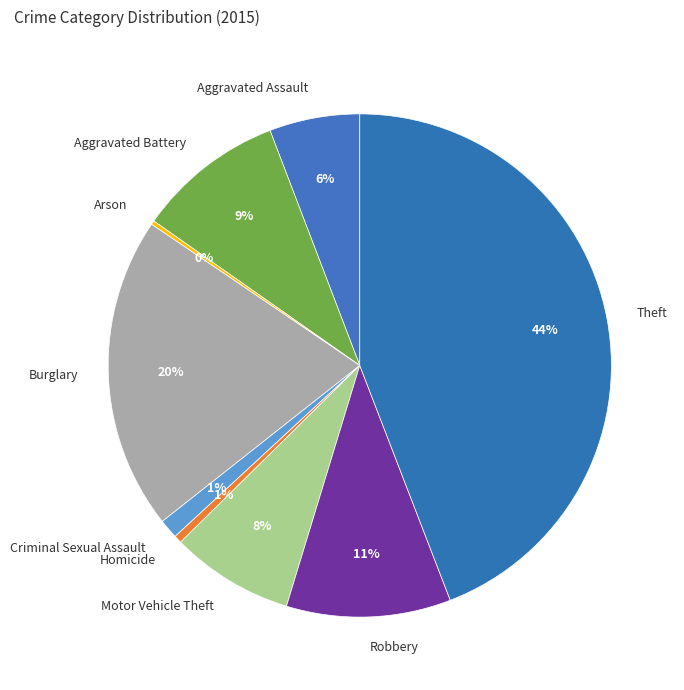

Which category has the biggest portion of the pie?

Theft